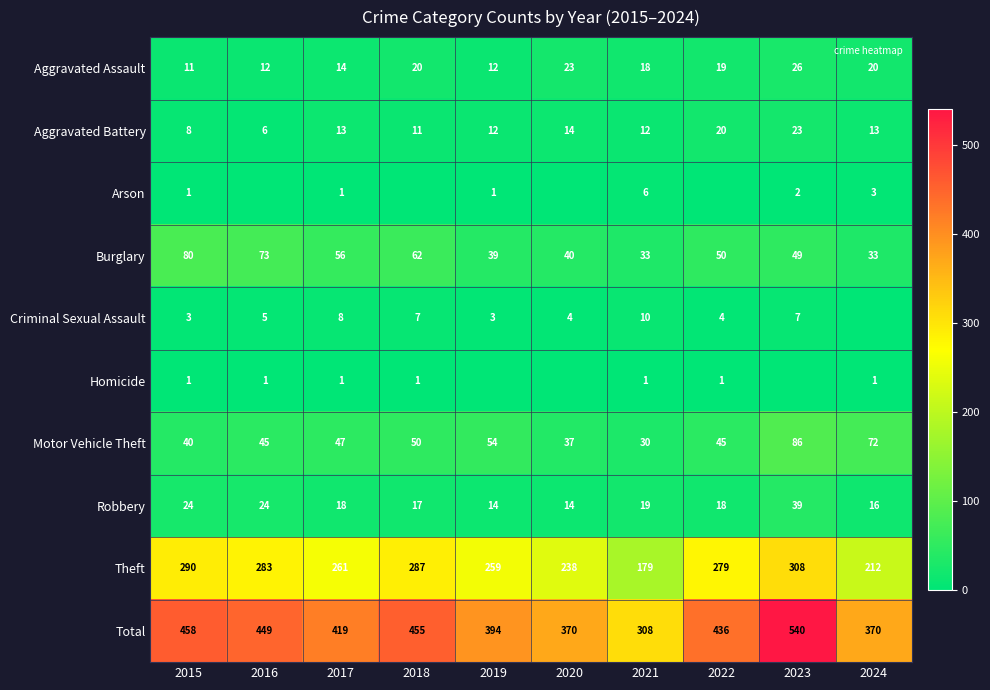

What is the average value of the Motor Vehicle Theft series?

51